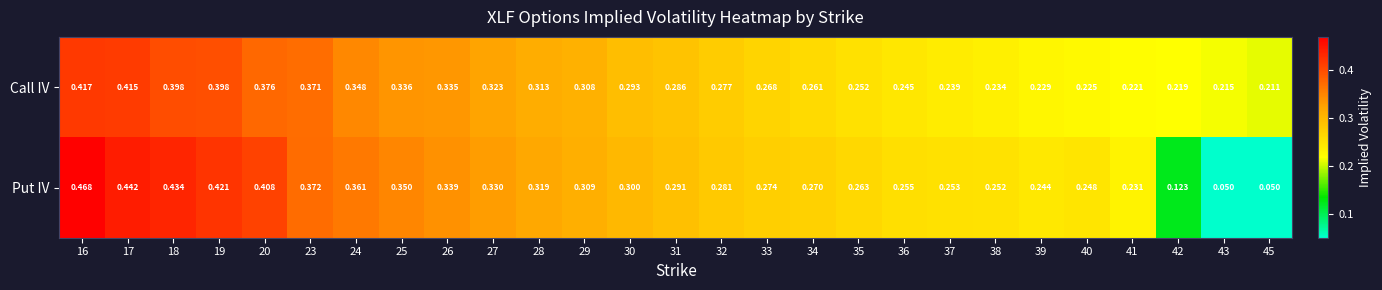

Which series changed the most between 28 and 38?

Call IV